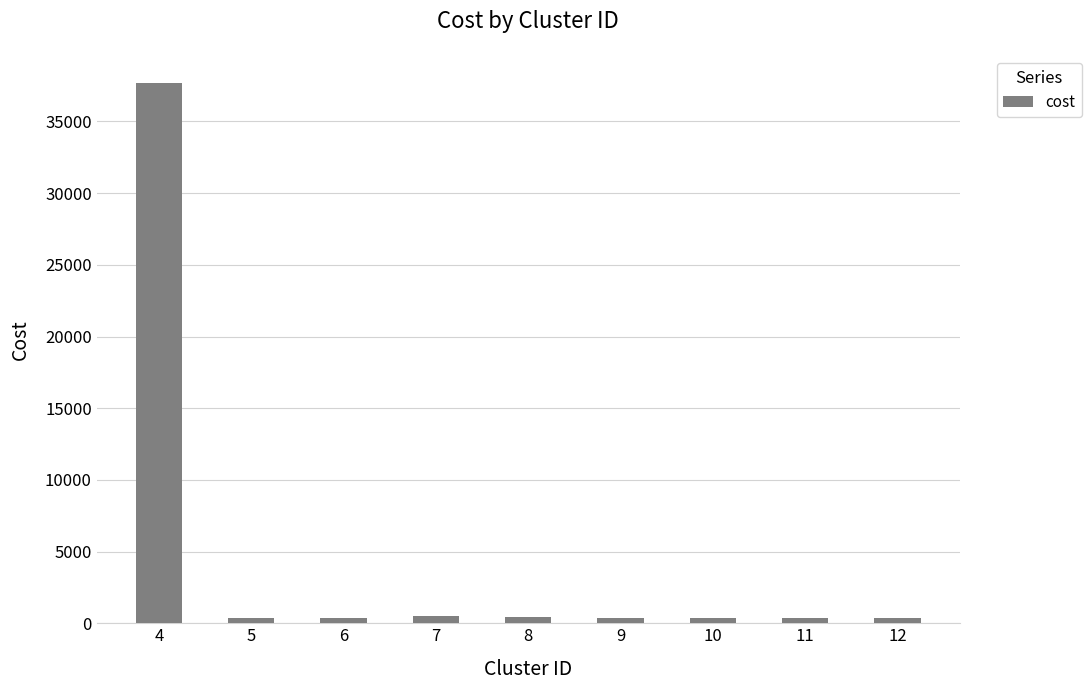

What is the change in value from 6 to 7?

+143.2